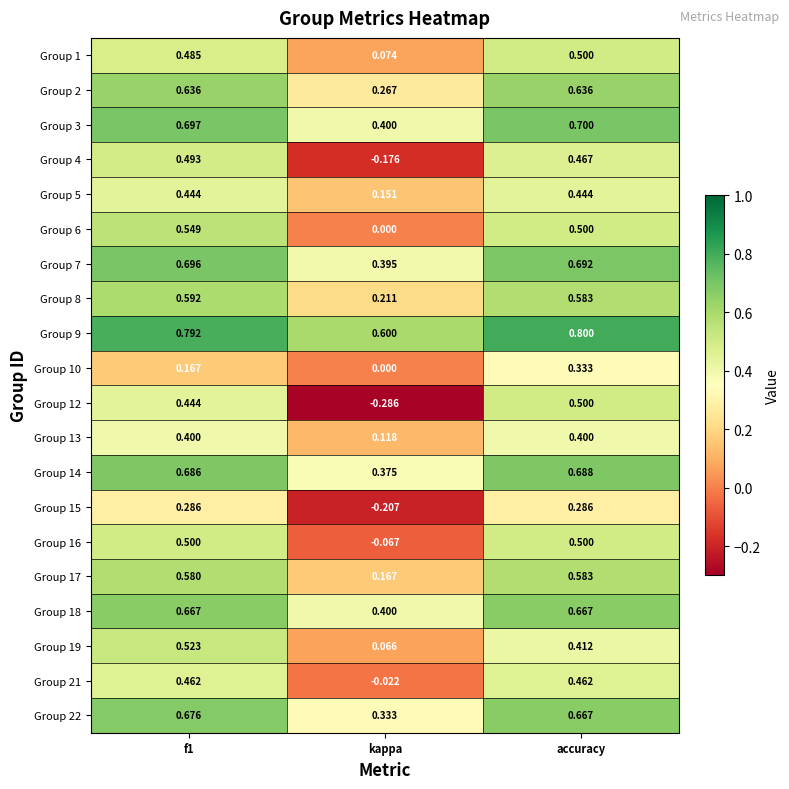

Which label corresponds to the smallest value in the chart?

kappa